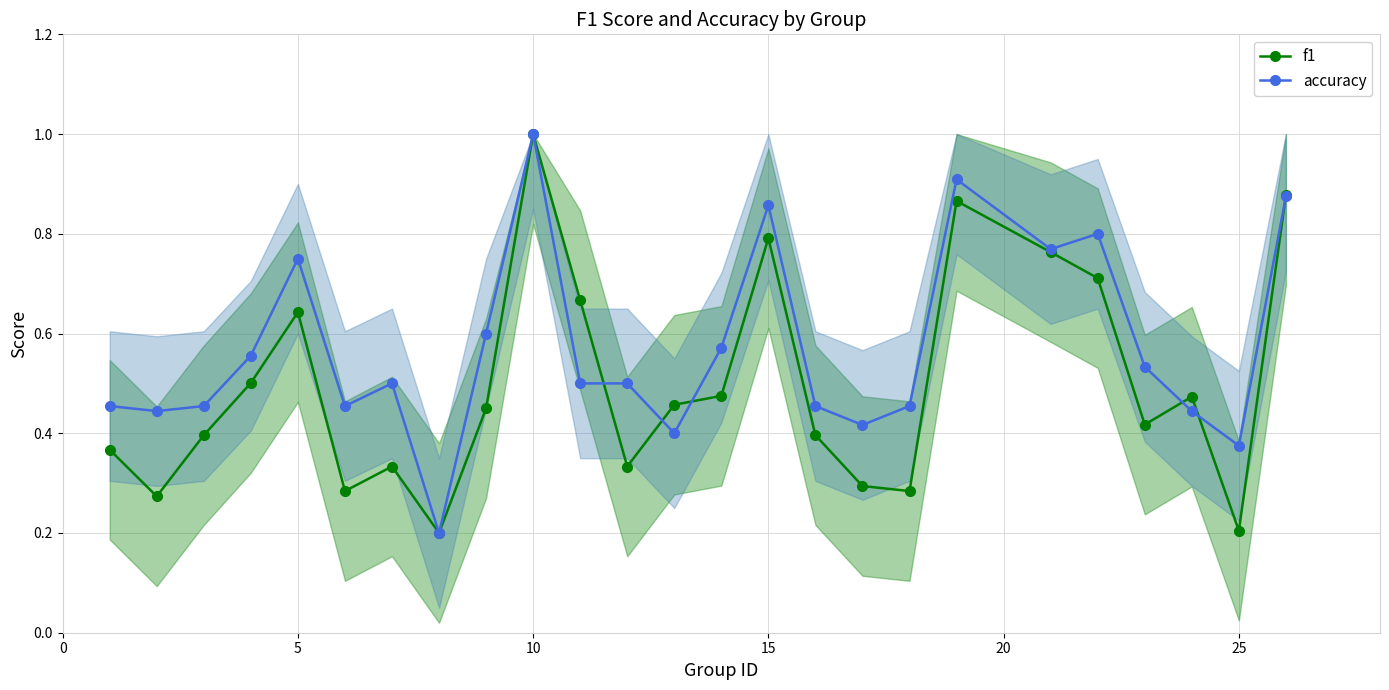

Reading left to right, extract all data points from this chart.

f1: 0.4	0.3	0.4	0.5	0.6	0.3	0.3	0.2	0.5	1.0	0.7	0.3	0.5	0.5	0.8	0.4	0.3	0.3	0.9	0.8	0.7	0.4	0.5	0.2	0.9
accuracy: 0.5	0.4	0.5	0.6	0.8	0.5	0.5	0.2	0.6	1.0	0.5	0.5	0.4	0.6	0.9	0.5	0.4	0.5	0.9	0.8	0.8	0.5	0.4	0.4	0.9